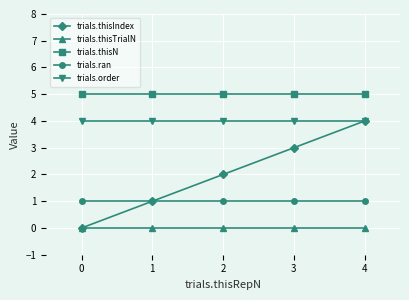

List the series in order of their overall mean, highest first.

trials.thisN, trials.order, trials.thisIndex, trials.ran, trials.thisTrialN